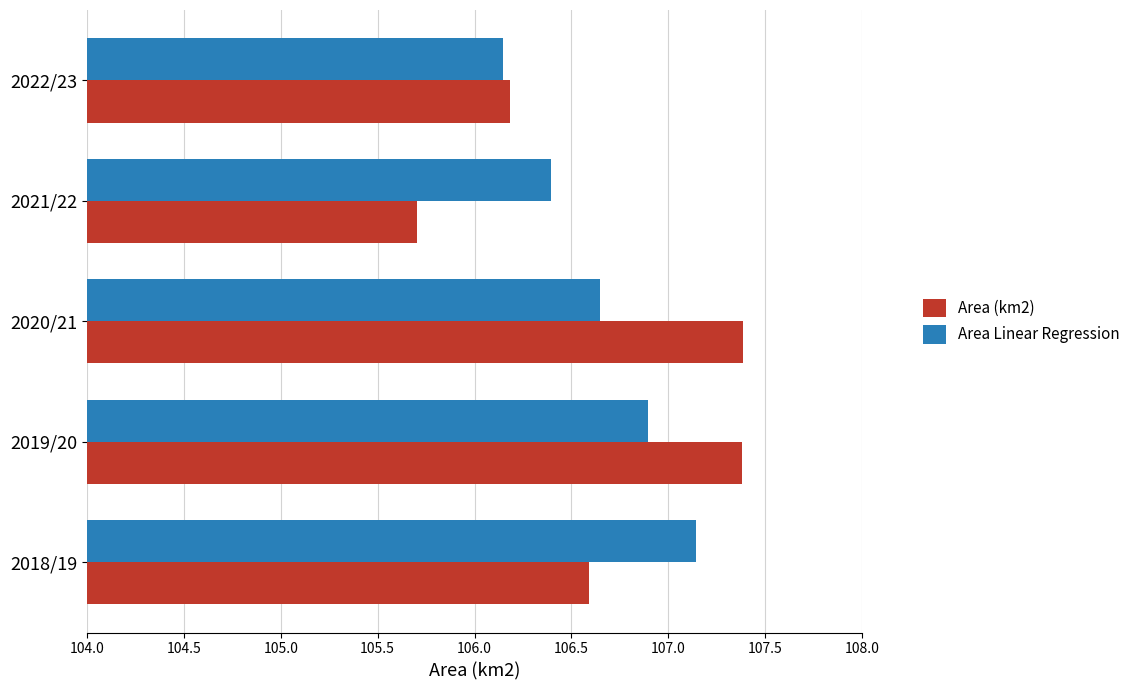

Between 2019/20 and 2022/23, which series saw the biggest shift?

Area (km2)